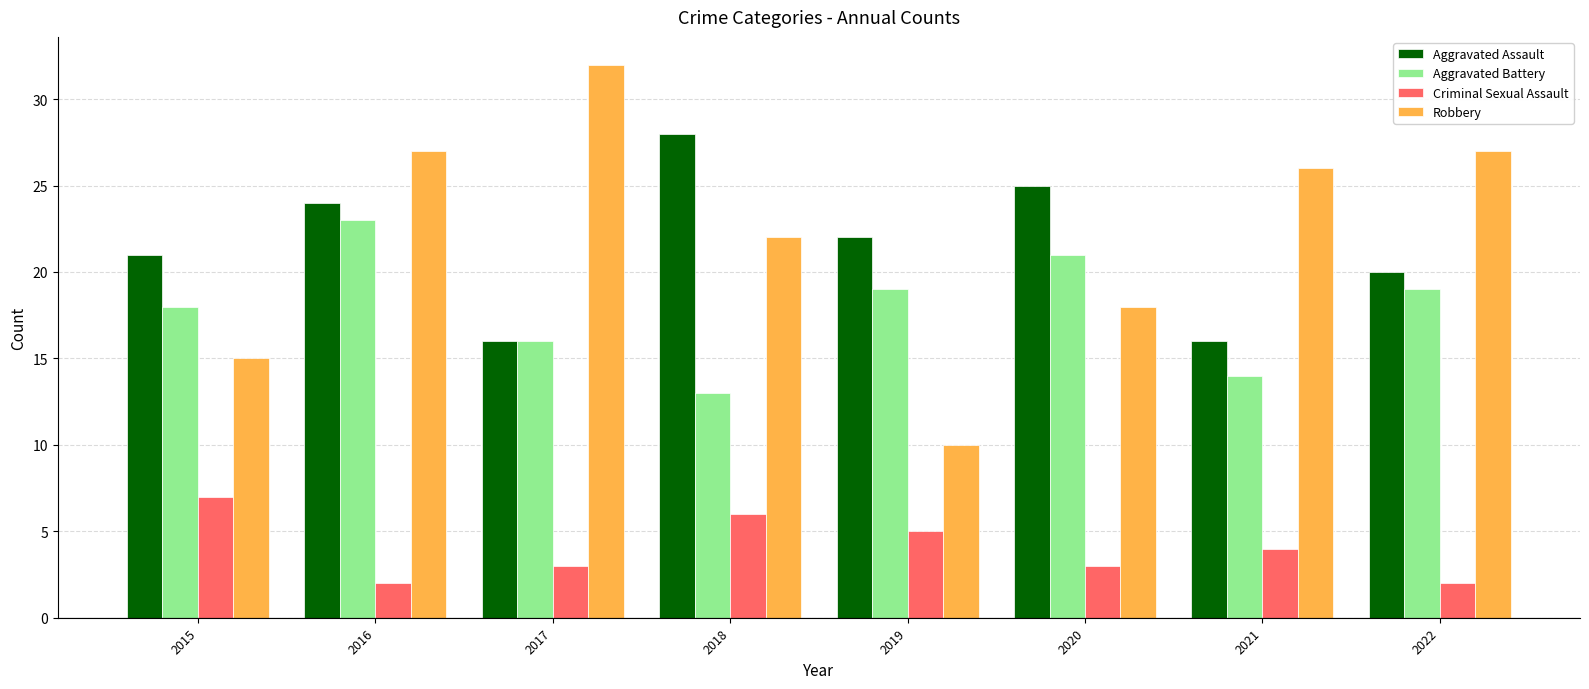

Reading left to right, transcribe all the data shown in this chart.

Aggravated Assault: 21	24	16	28	22	25	16	20
Aggravated Battery: 18	23	16	13	19	21	14	19
Criminal Sexual Assault: 7	2	3	6	5	3	4	2
Robbery: 15	27	32	22	10	18	26	27